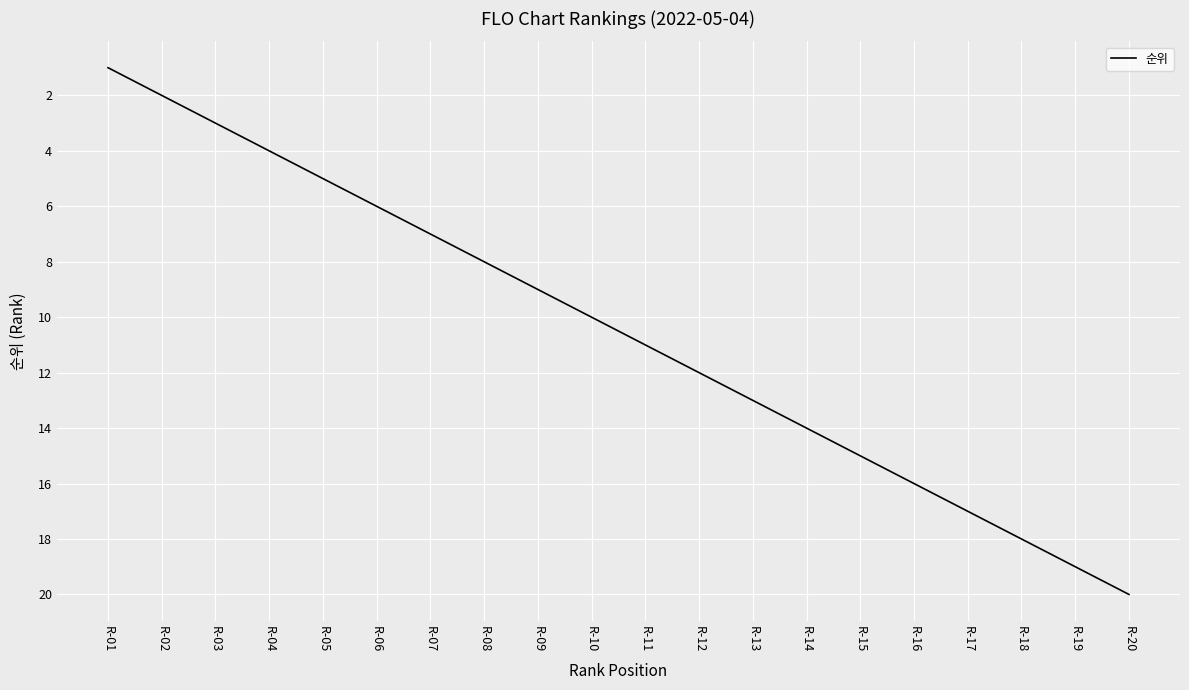

The value at R-09 is 13. True or false?

False